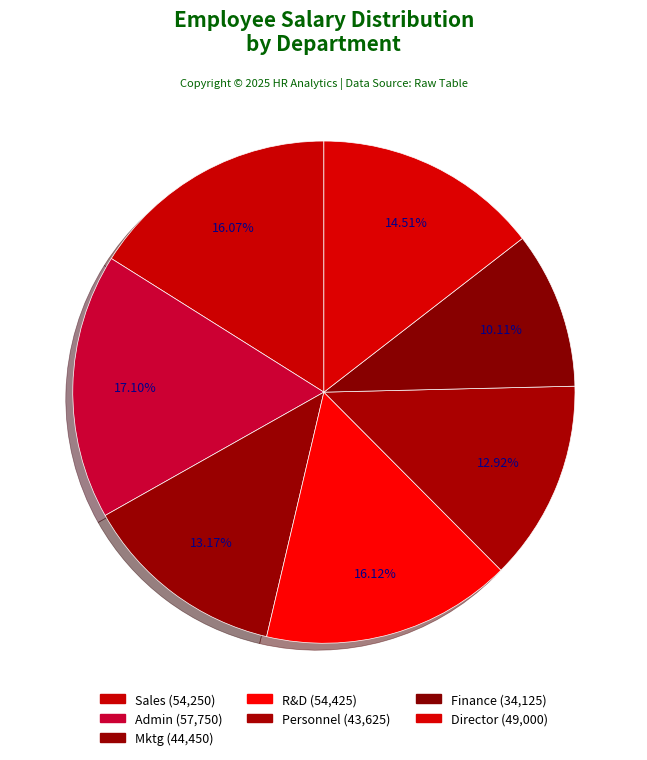

Count the number of slices in the pie.

7